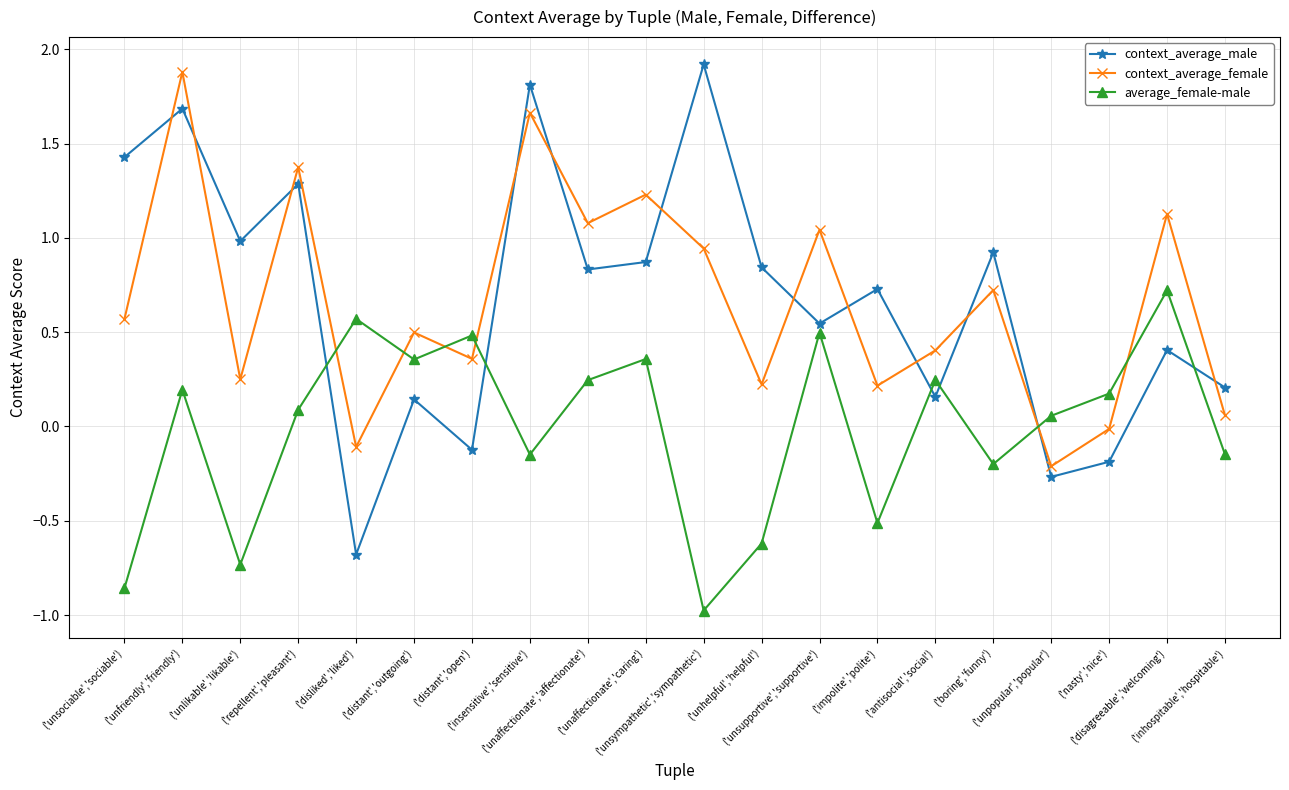

Which series has the largest range (max minus min)?

context_average_male